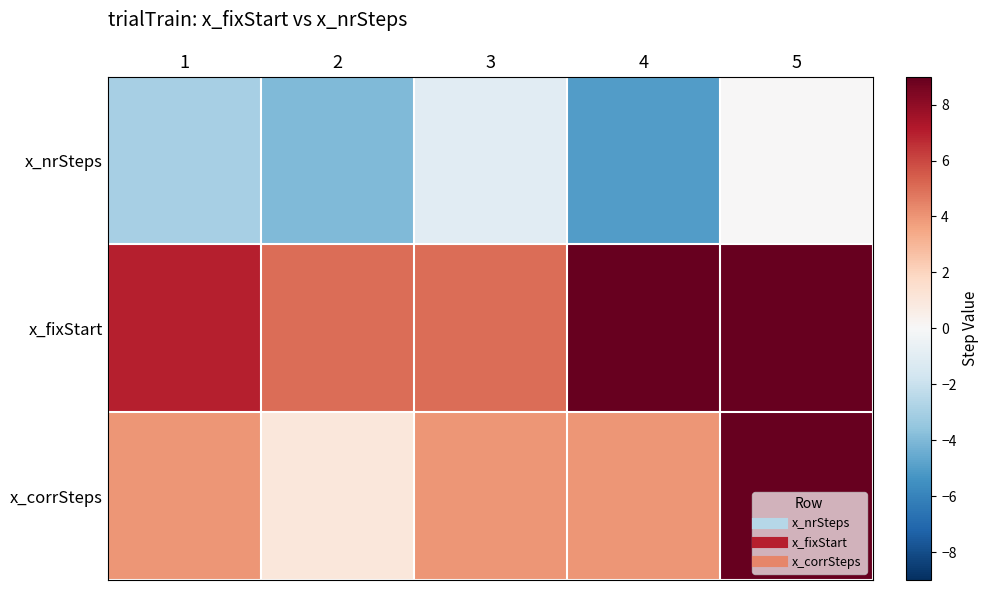

Reading left to right, transcribe all the data shown in this chart.

x_nrSteps: 1=-3	2=-4	3=-1	4=-5	5=0
x_fixStart: 1=7	2=5	3=5	4=9	5=9
x_corrSteps: 1=4	2=1	3=4	4=4	5=9